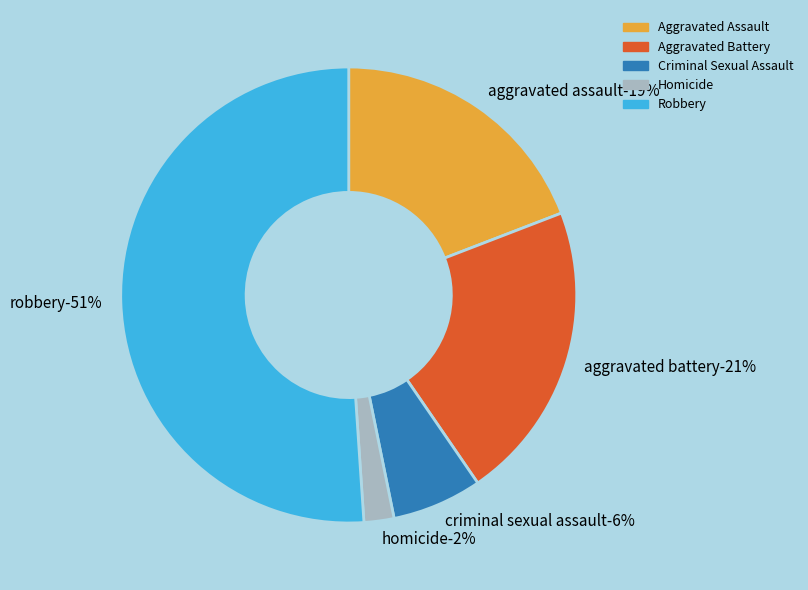

Count the number of slices in the pie.

5